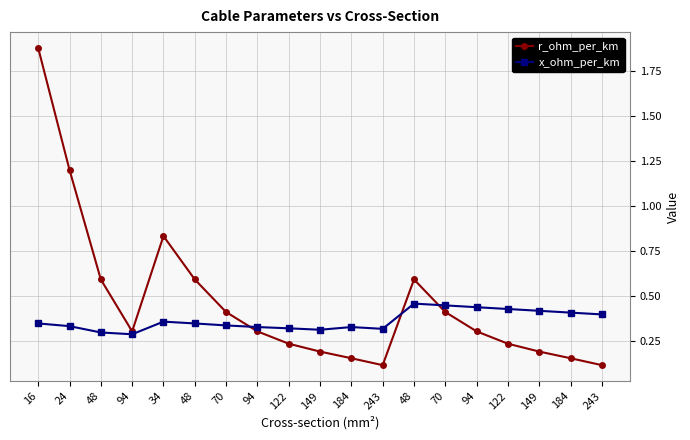

The value of r_ohm_per_km at 94 is 0.5. True or false?

False